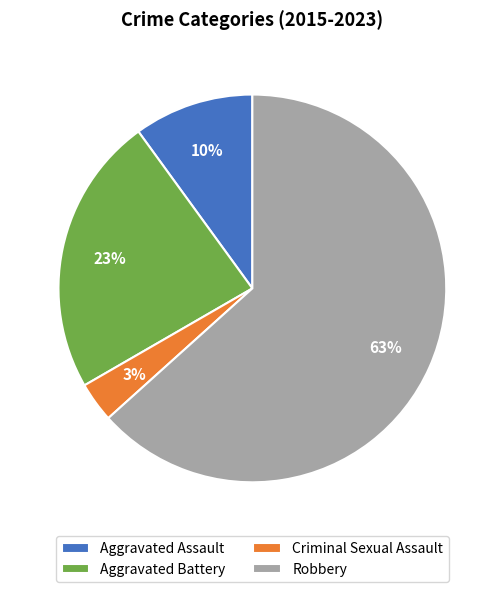

Do Criminal Sexual Assault and Aggravated Battery together represent more than half of the pie?

No